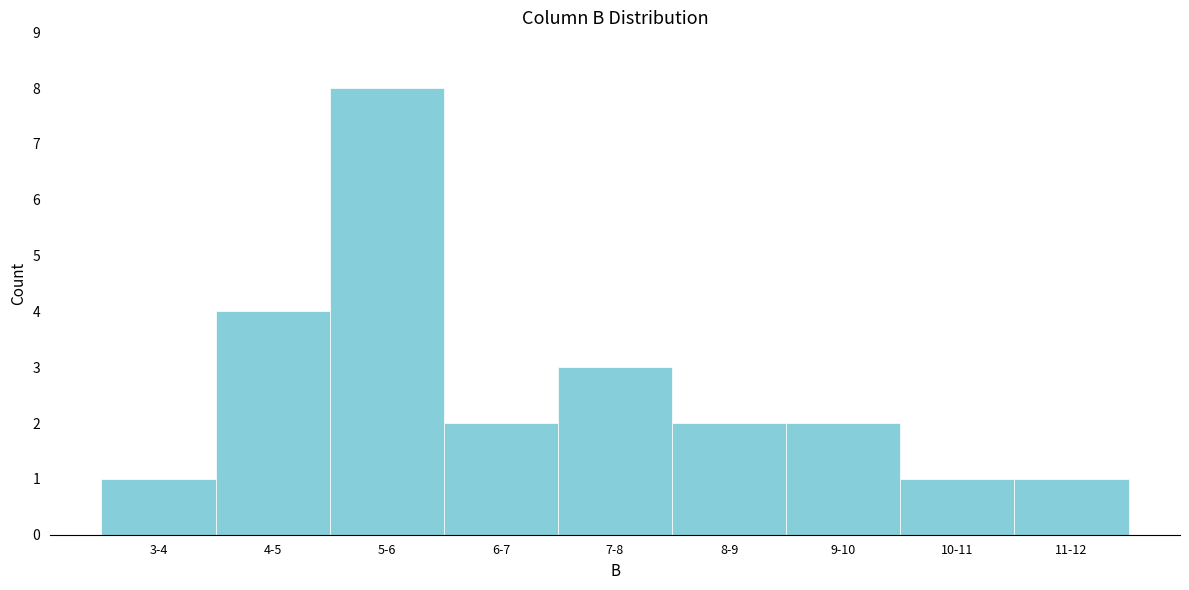

Reading left to right, what are all the values shown in this chart?

1	4	8	2	3	2	2	1	1